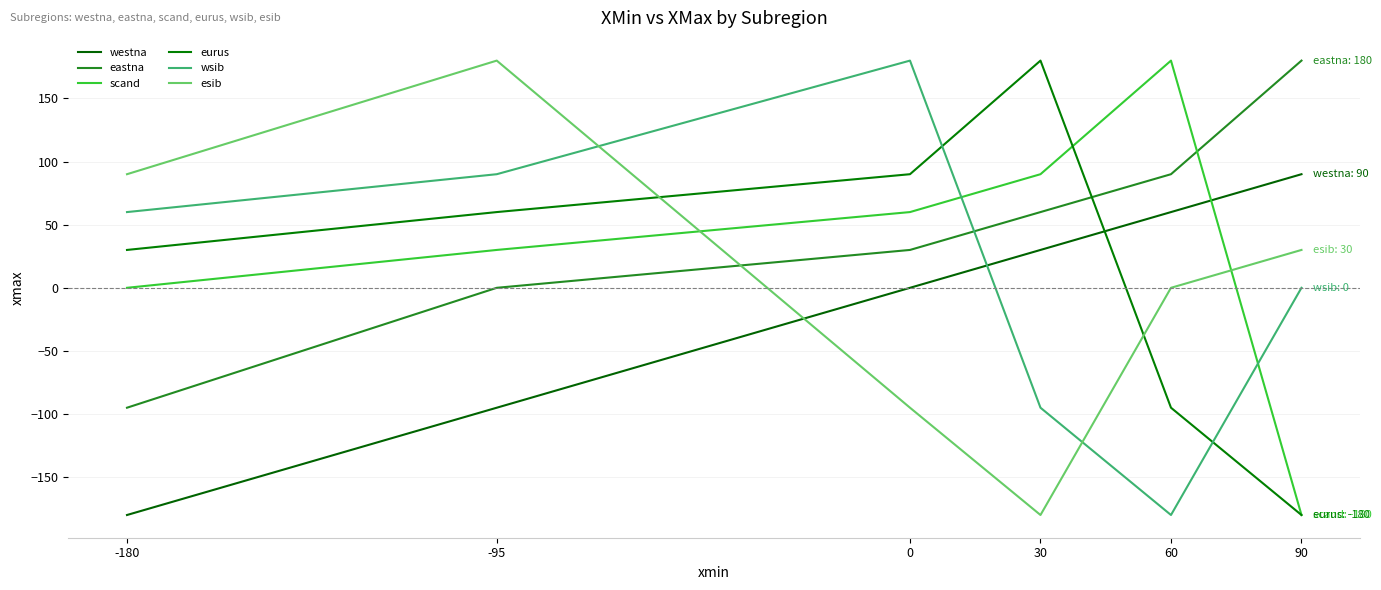

In esib, how many points are lower than both neighbors (excluding endpoints)?

1